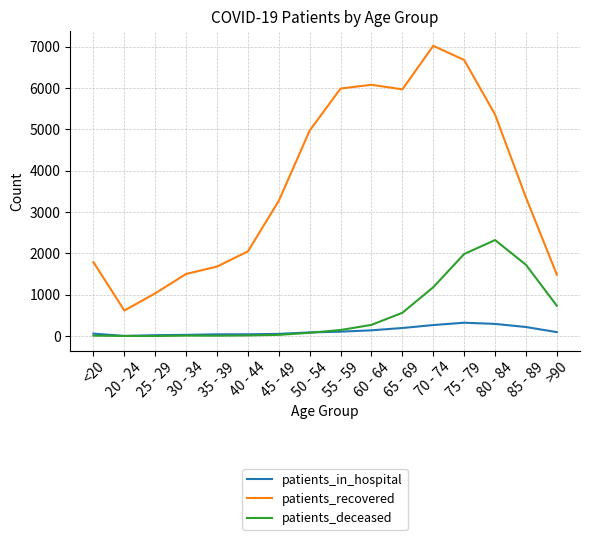

What is the lowest value of the patients_deceased series?

2